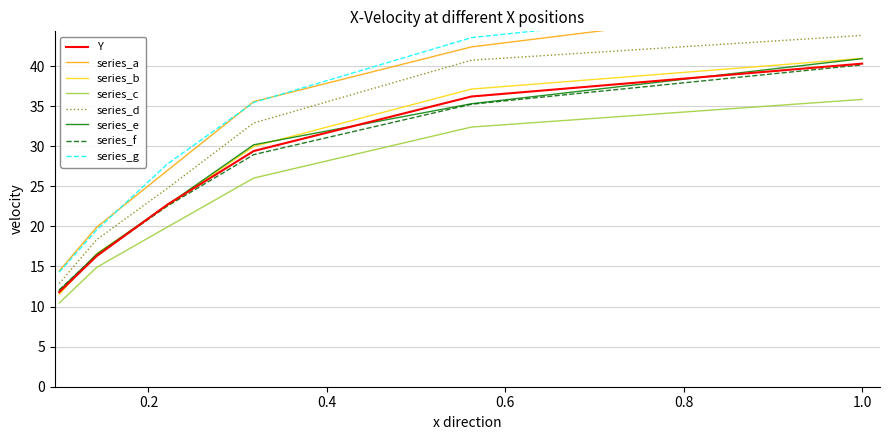

What is the approximate value at 0.1?

11.8